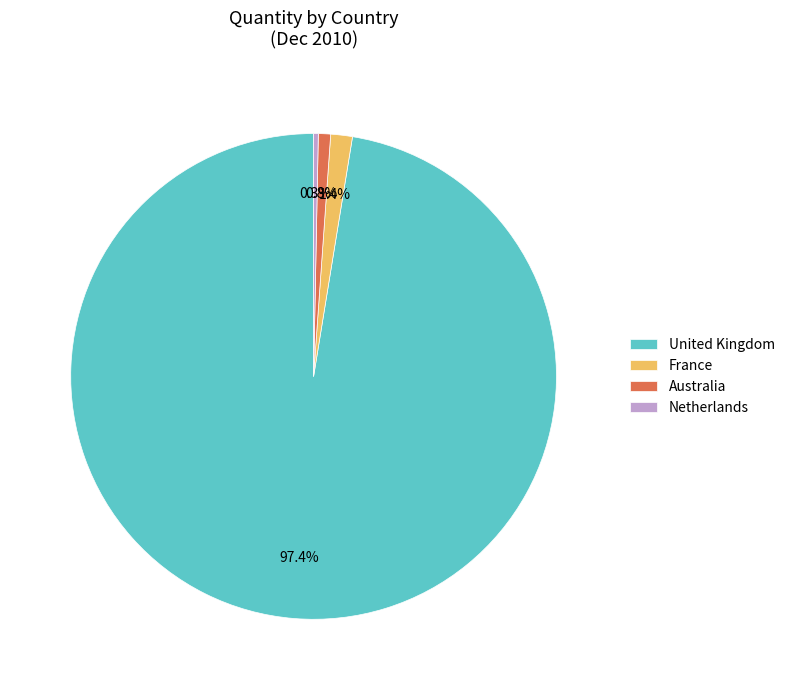

Which has a higher value, Netherlands or Australia?

Australia